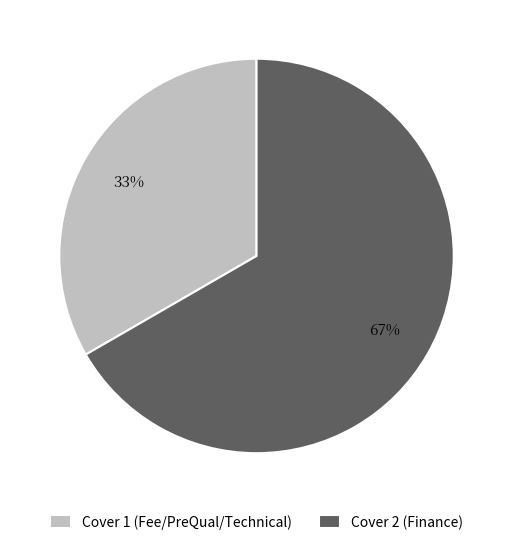

Rank the categories by value from lowest to highest.

Cover 1 (Fee/PreQual/Technical), Cover 2 (Finance)